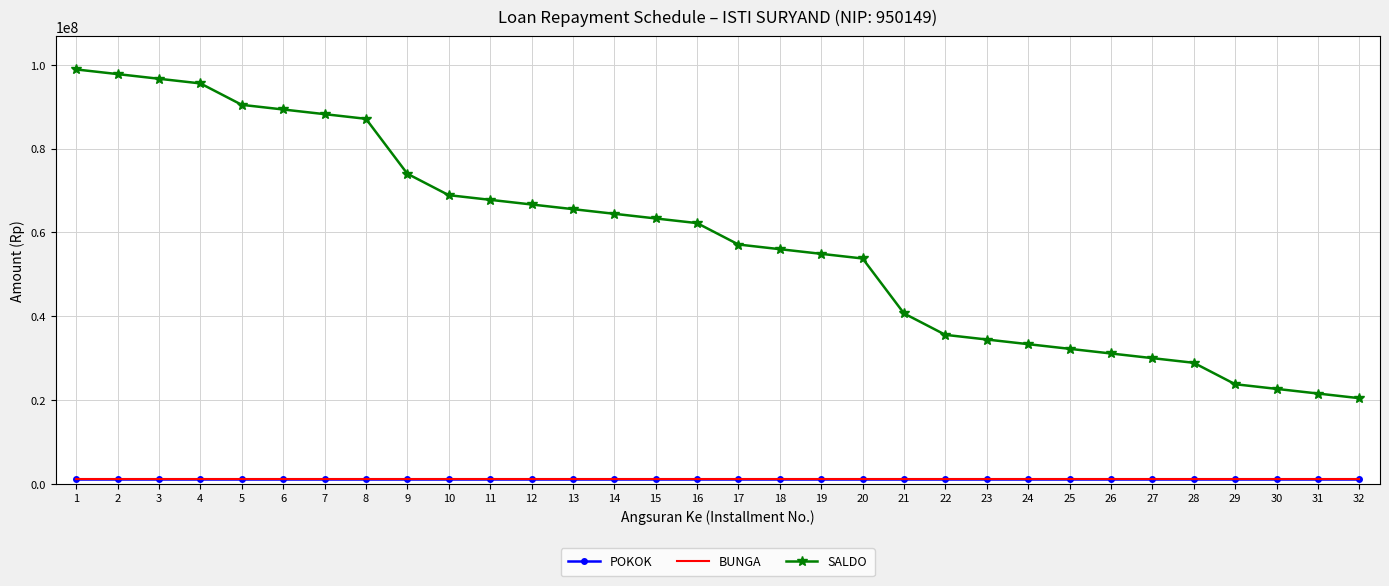

What are all the series names shown in the legend?

POKOK, BUNGA, SALDO